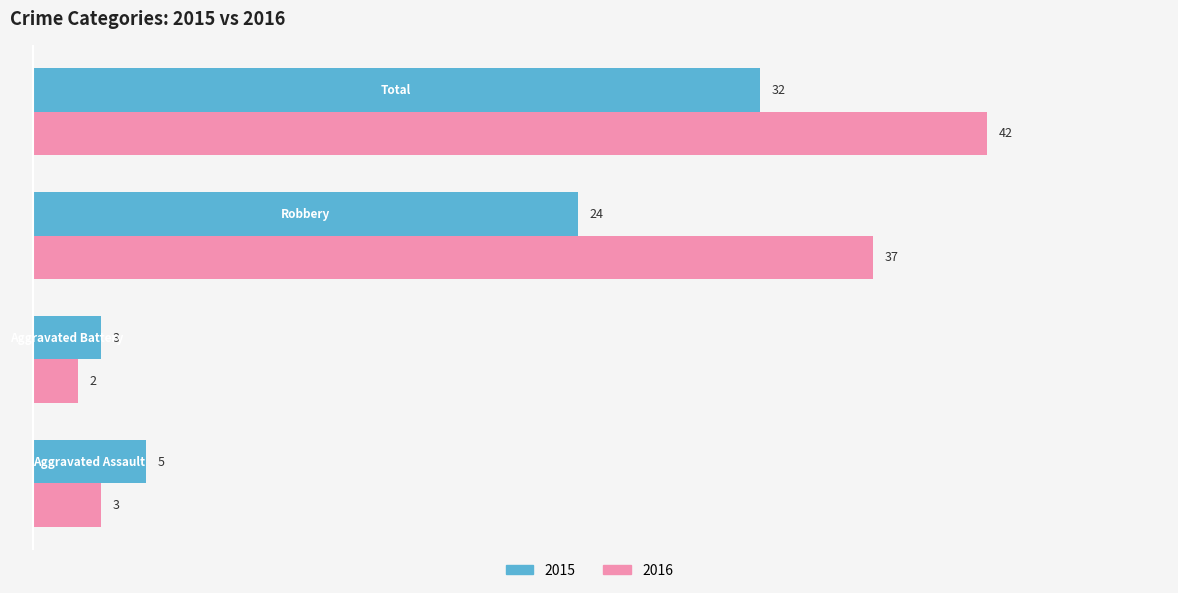

Which series has the largest total across all categories?

2016